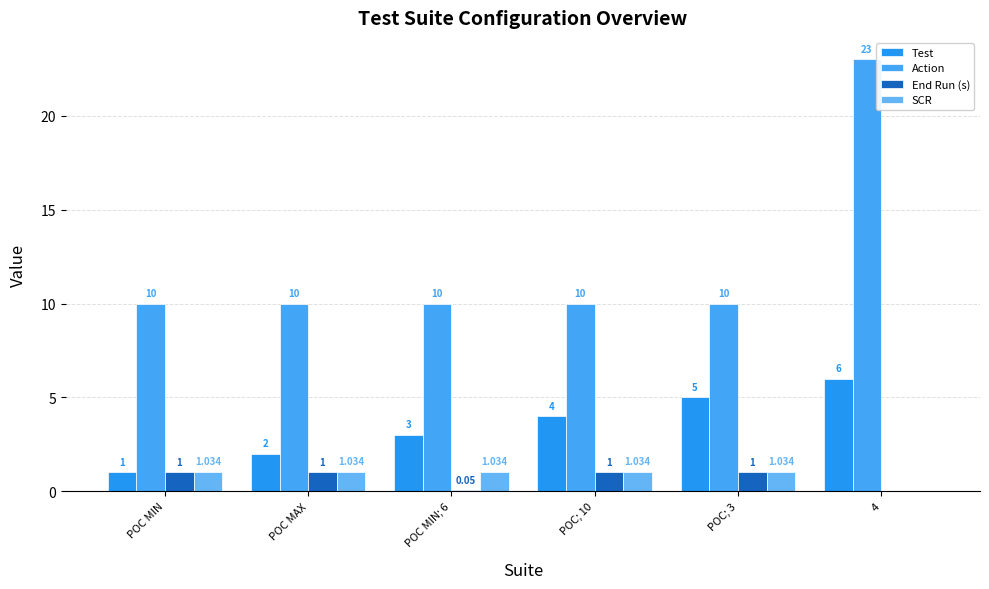

What is the average value of the Action series?

12.2